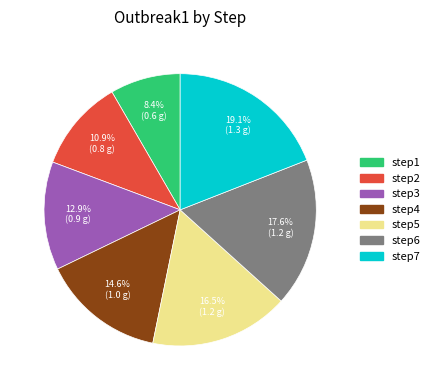

How many segments does this pie chart have?

7